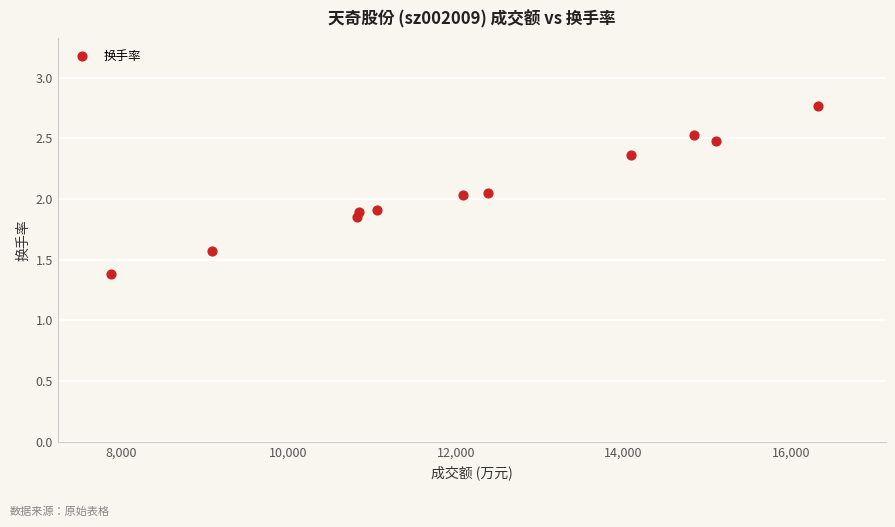

What is the average Y value?

2.1